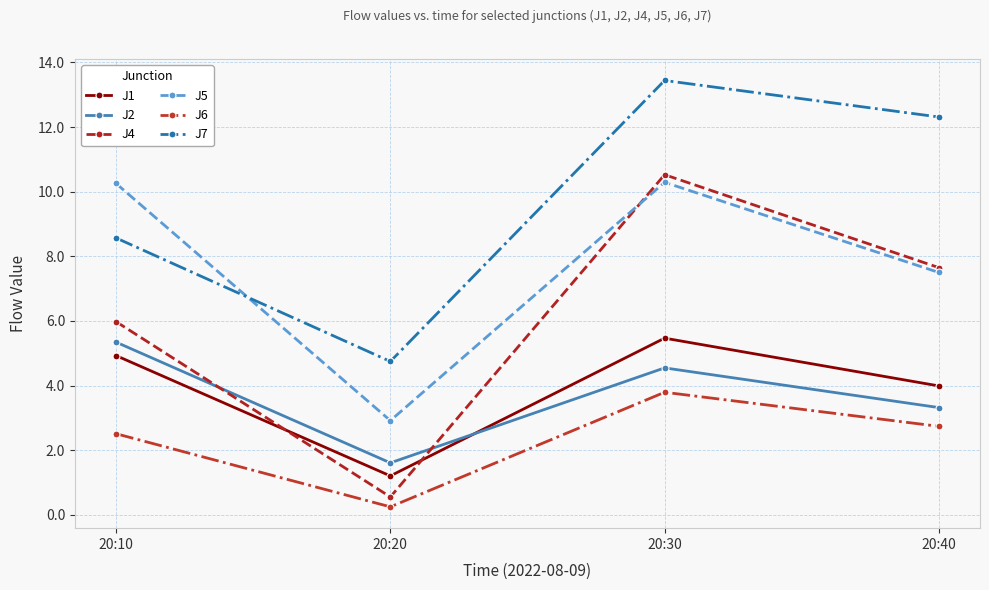

Where is the first local minimum for J6?

20:20